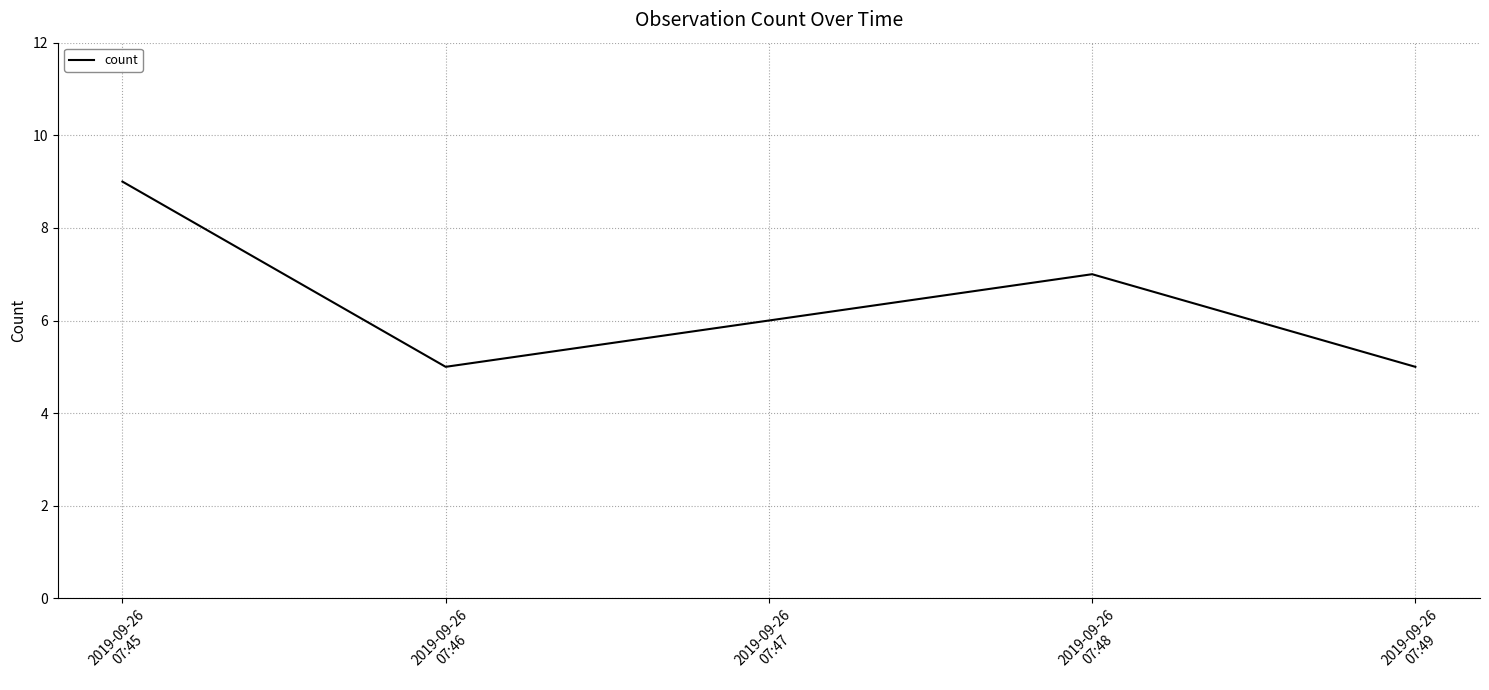

How many values are between 5 and 9?

4